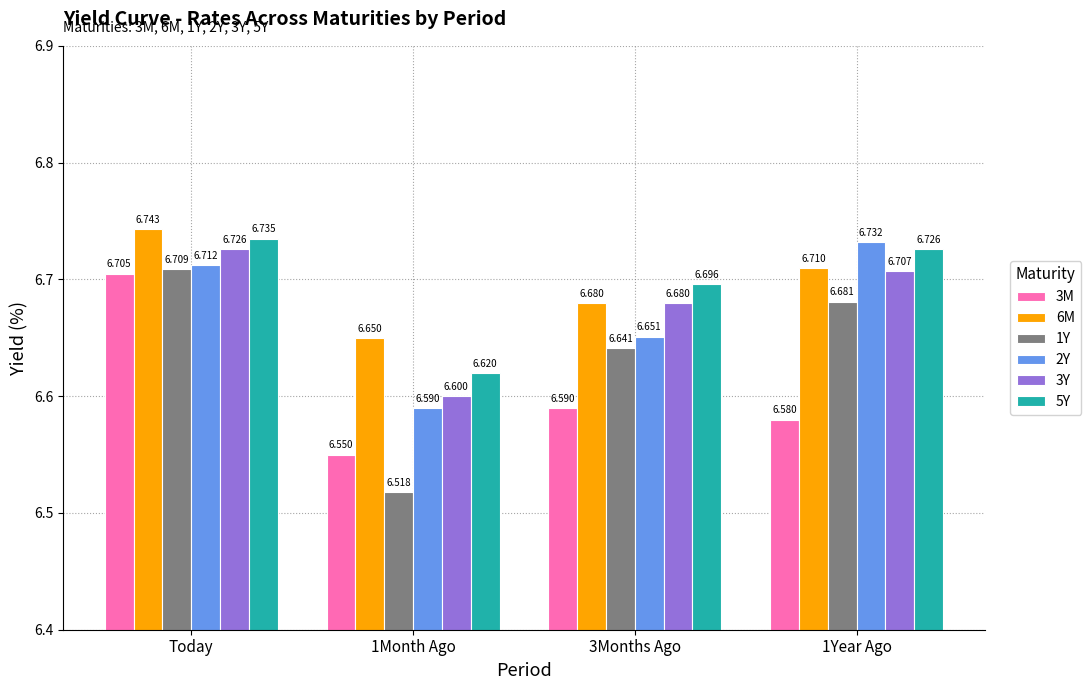

How many groups of bars are there?

4